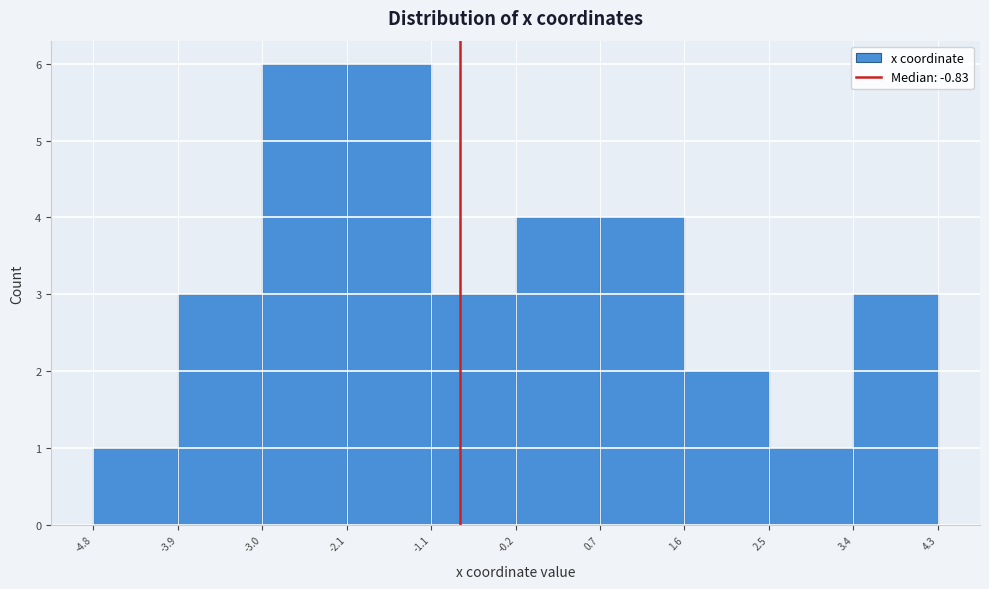

Reading left to right, transcribe this chart: for each bar, give the range it covers on the x-axis and its height. The values are not printed on the chart, so give them approximately, as read against the axis.

-4.8 to -3.9: 1
-3.9 to -3.0: 3
-3.0 to -2.1: 6
-2.1 to -1.1: 6
-1.1 to -0.2: 3
-0.2 to 0.7: 4
0.7 to 1.6: 4
1.6 to 2.5: 2
2.5 to 3.4: 1
3.4 to 4.3: 3